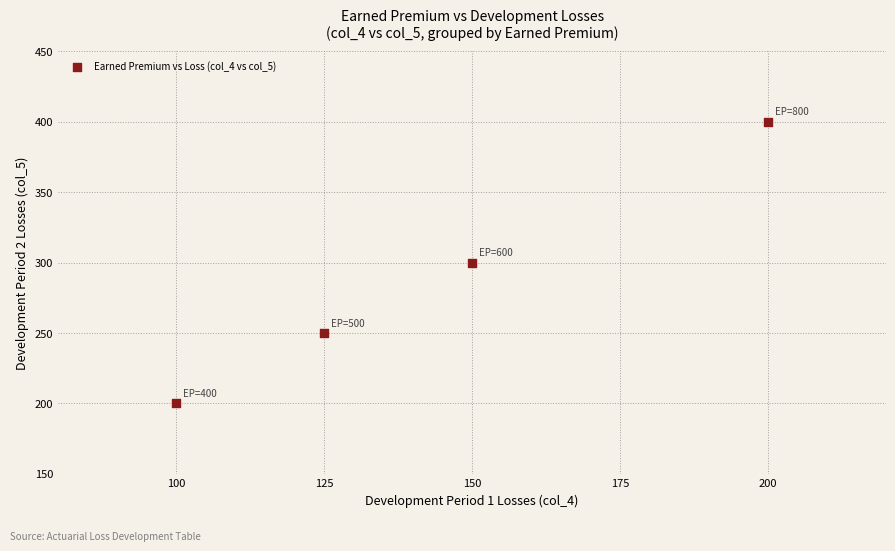

What is the average X value?

144